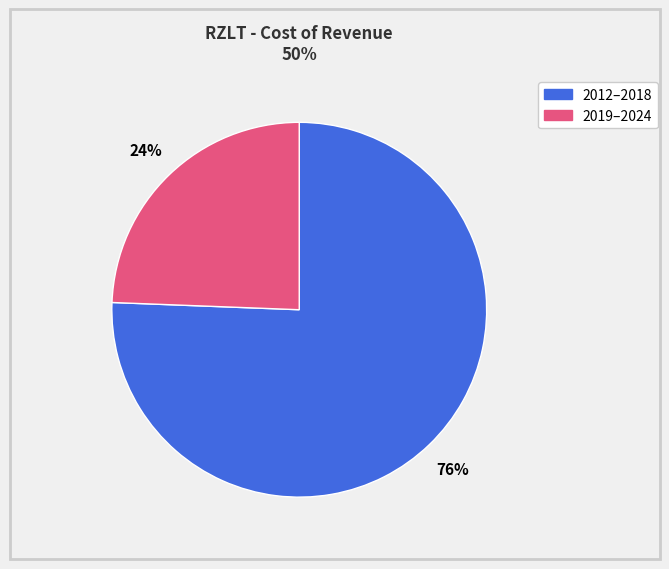

Is there a majority slice in this chart?

Yes